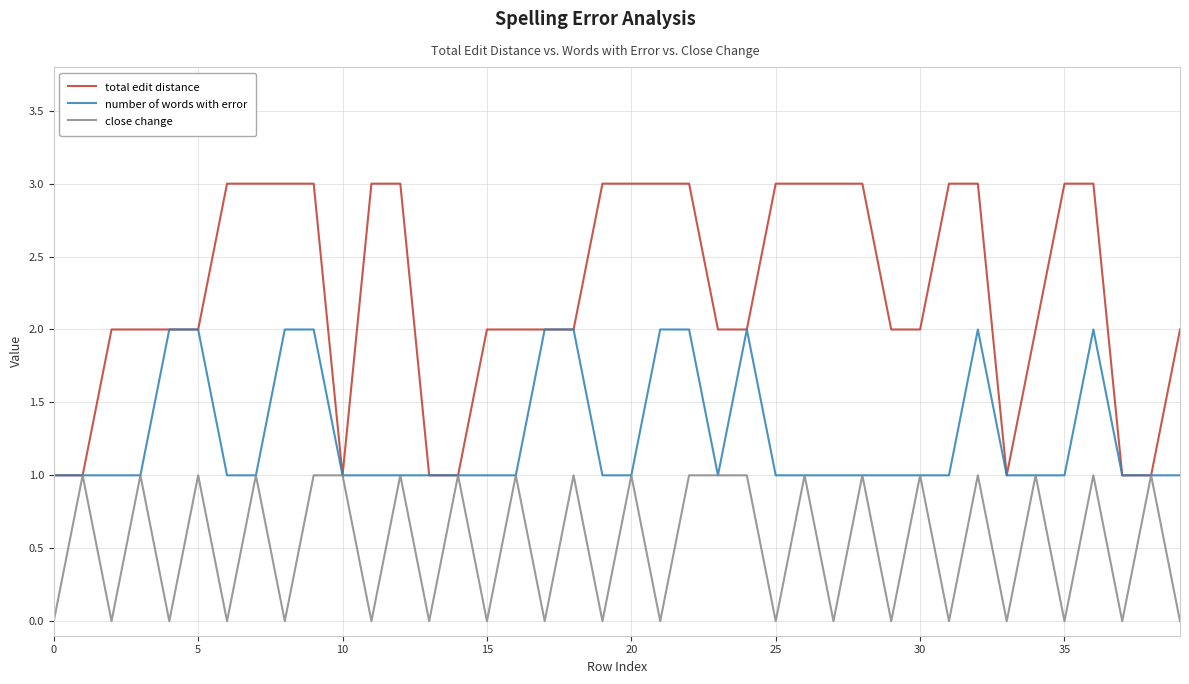

Which series has the largest range (max minus min)?

total edit distance